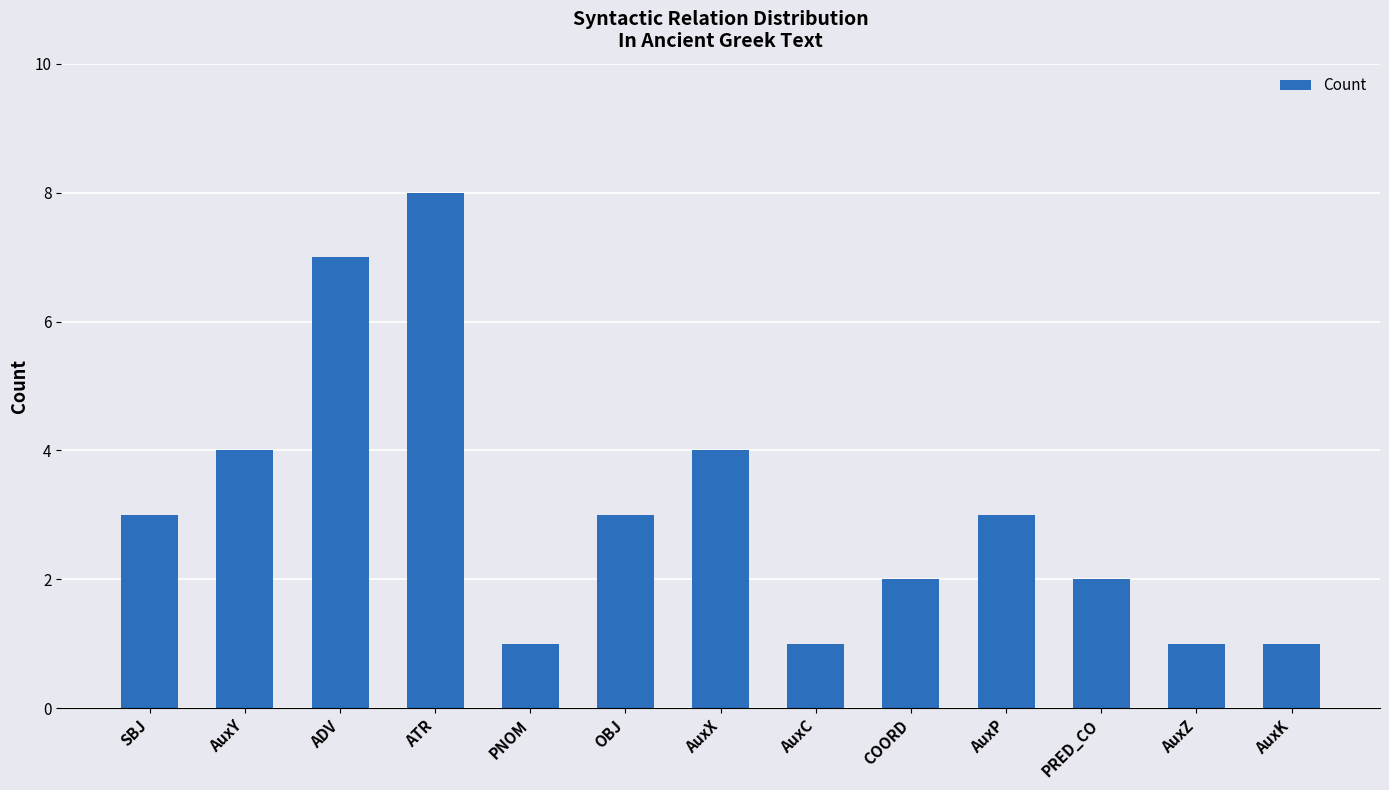

What is the value of the 5th bar from the left?

1